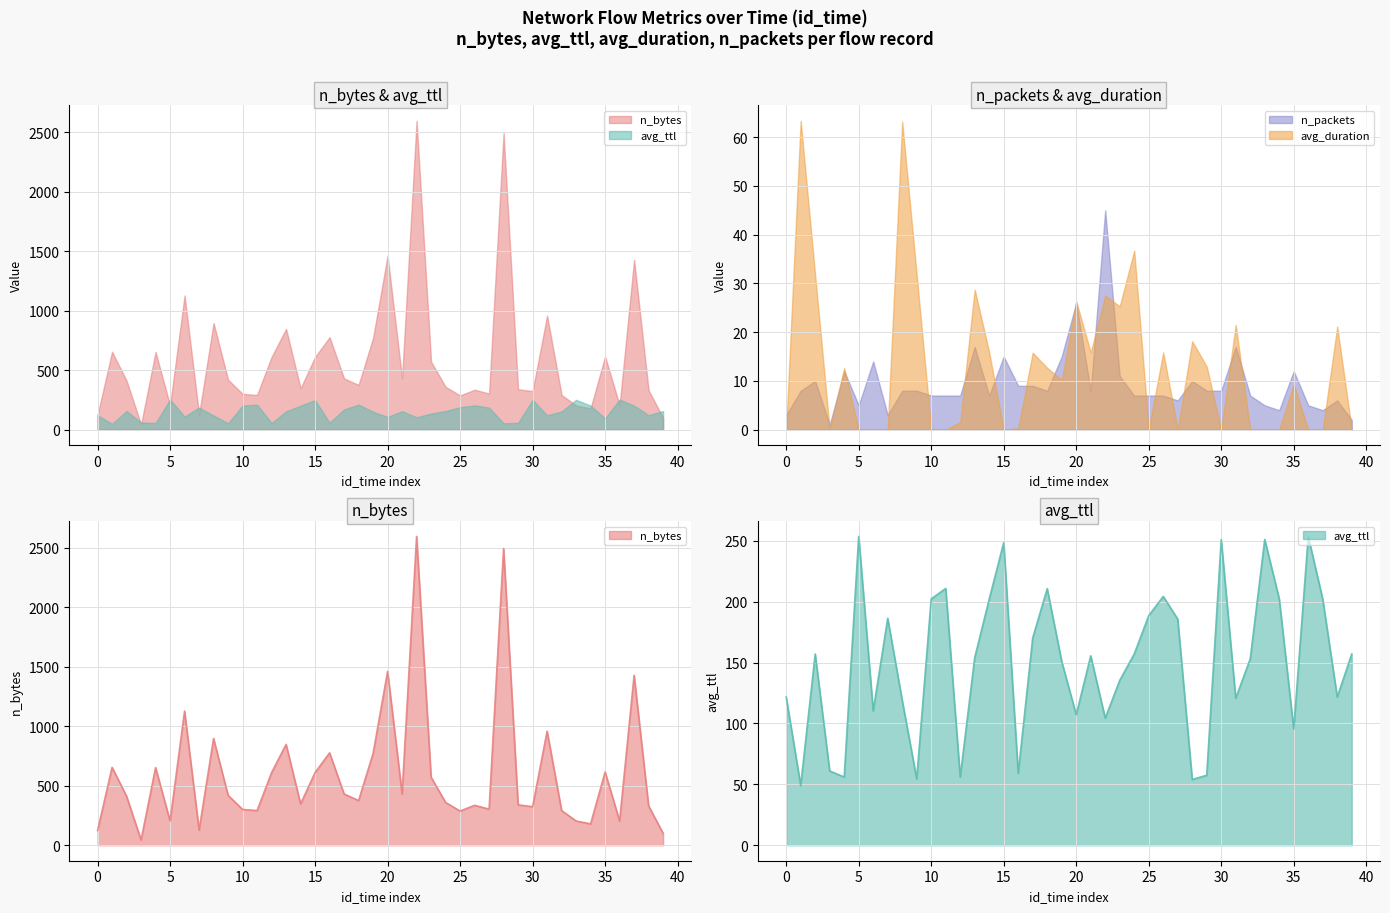

What is the highest value of the avg_duration series?

63.4